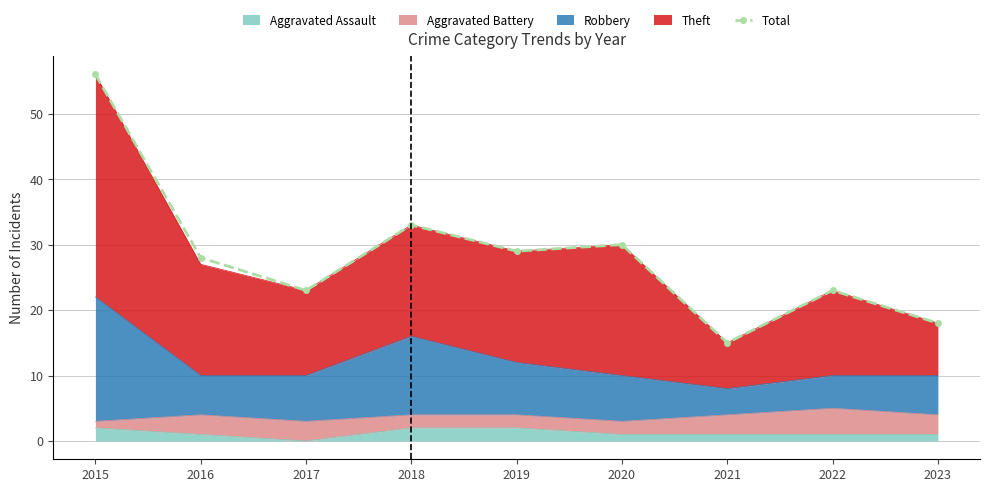

How many points are higher than both their immediate neighbors (excluding endpoints)?

3